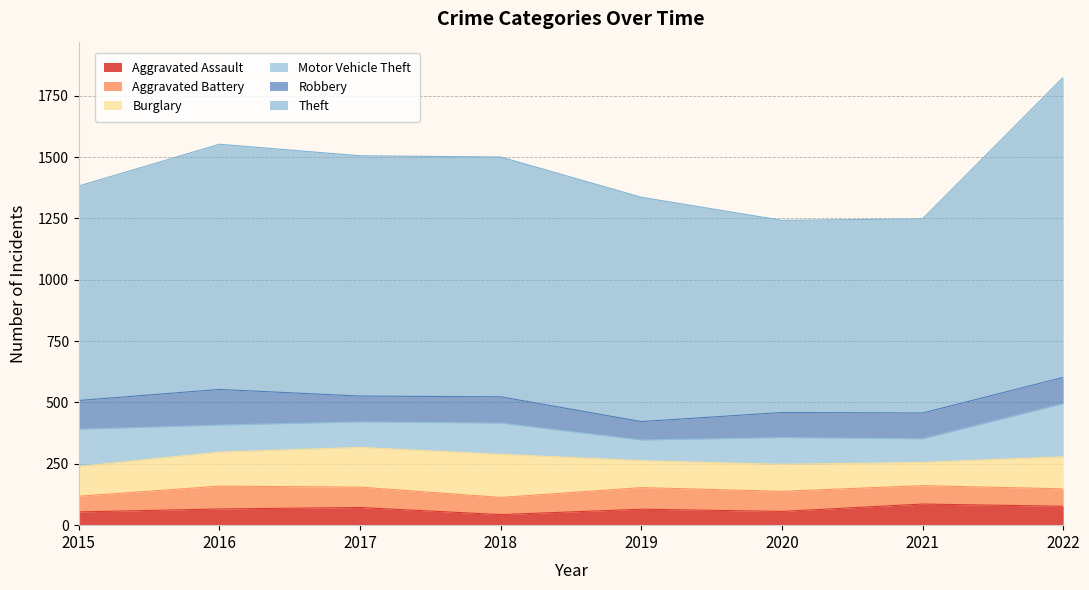

True or false: Aggravated Assault and Robbery cross at least once.

False